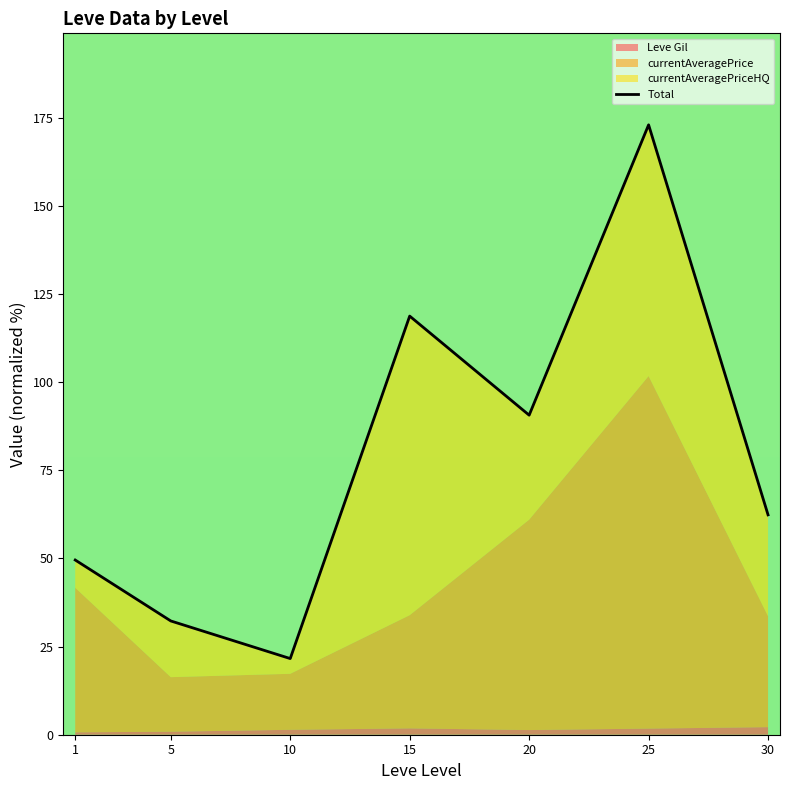

How many points are higher than both their immediate neighbors (excluding endpoints)?

2